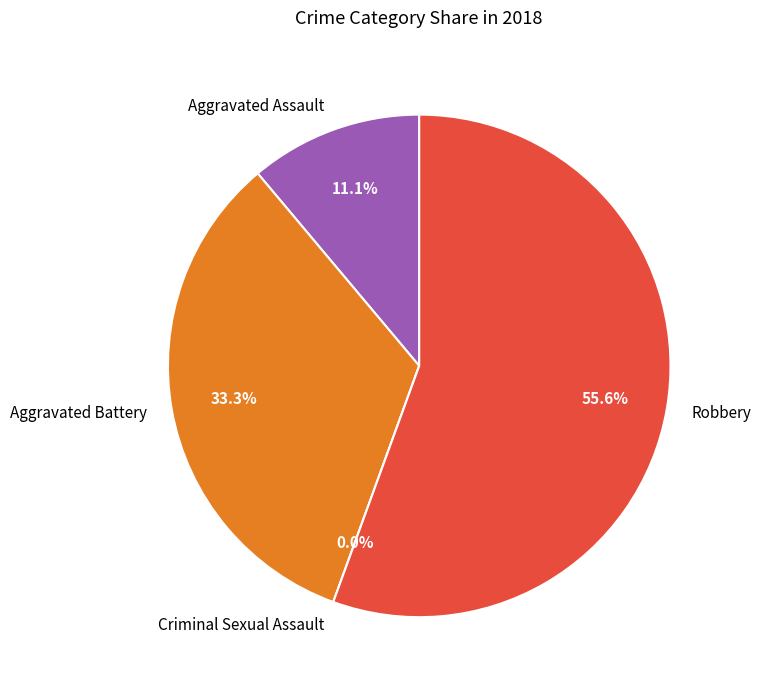

How many slices are in this pie chart?

4